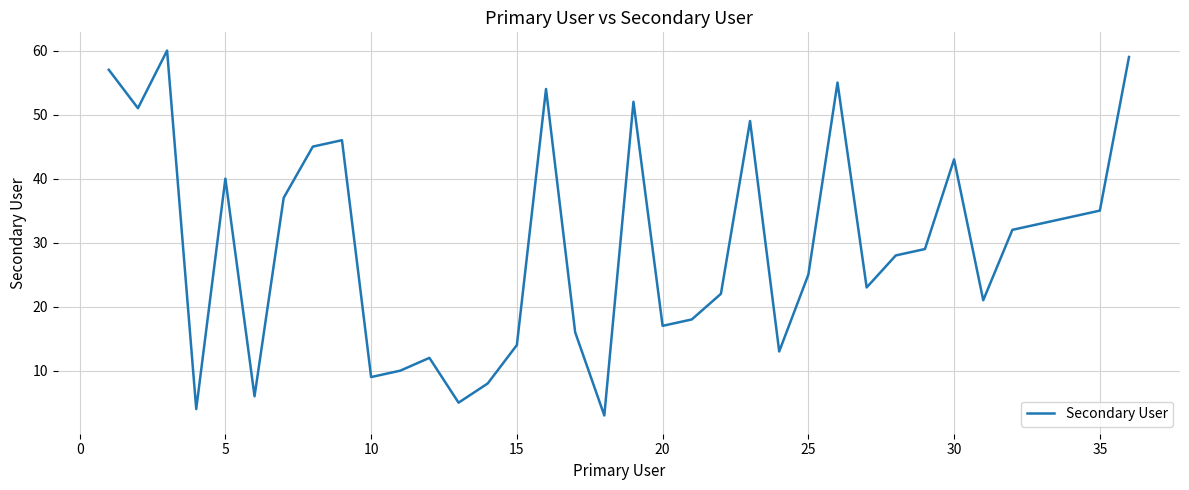

What is the difference between the maximum and minimum values?

57